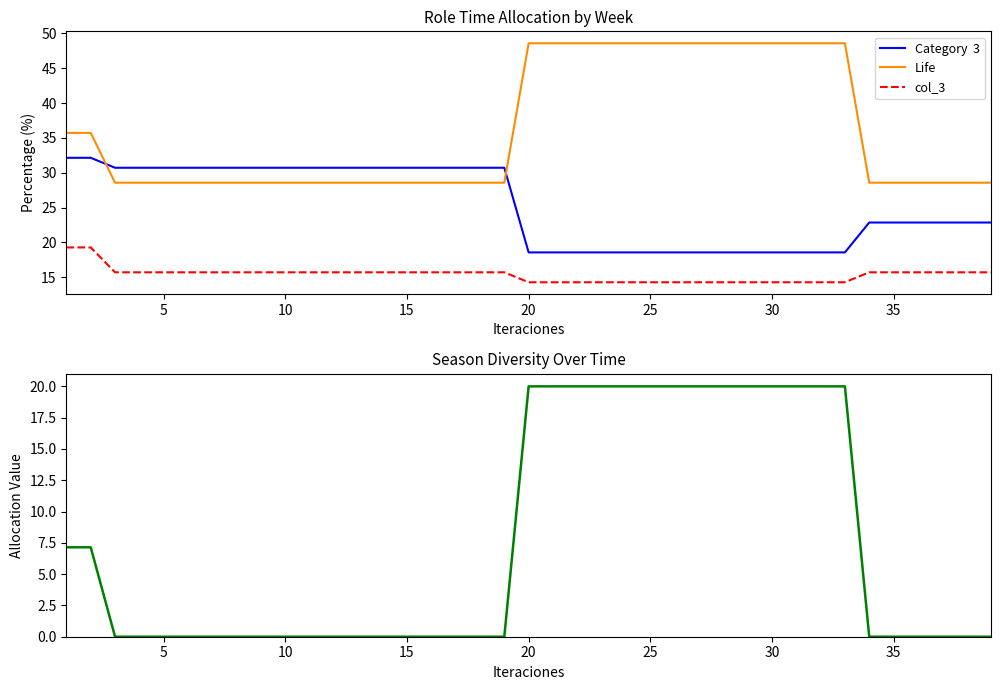

What is the difference between the maximum and minimum values in the Life series?

20.0